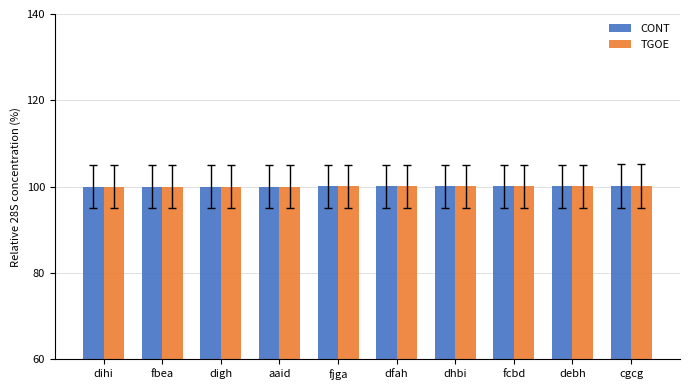

Are the bars grouped side by side (vs. stacked)?

Yes